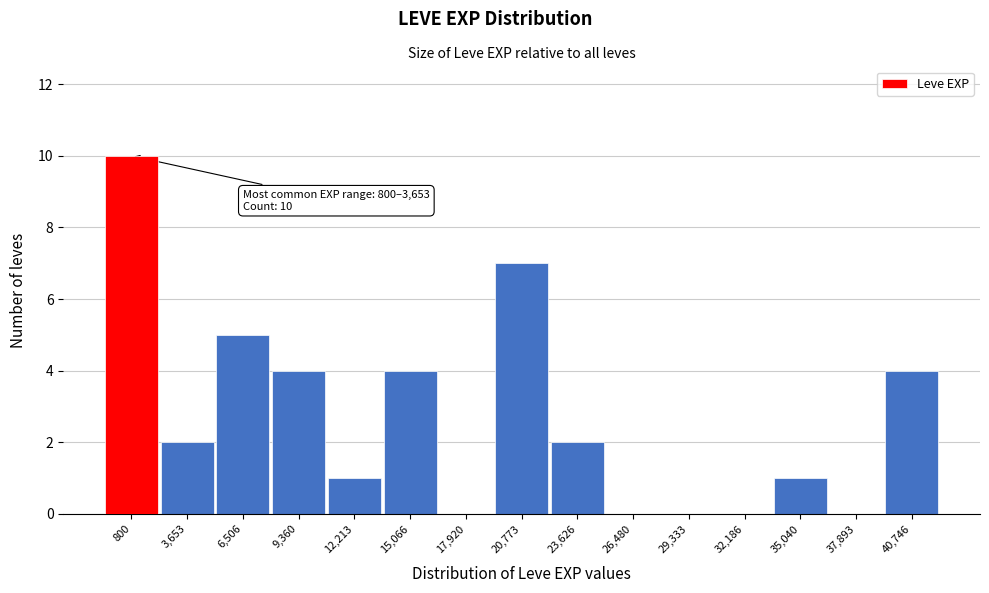

Reading left to right, extract all data points from this chart.

800=10	3,653=2	6,506=5	9,360=4	12,213=1	15,066=4	17,920=0	20,773=7	23,626=2	26,480=0	29,333=0	32,186=0	35,040=1	37,893=0	40,746=4